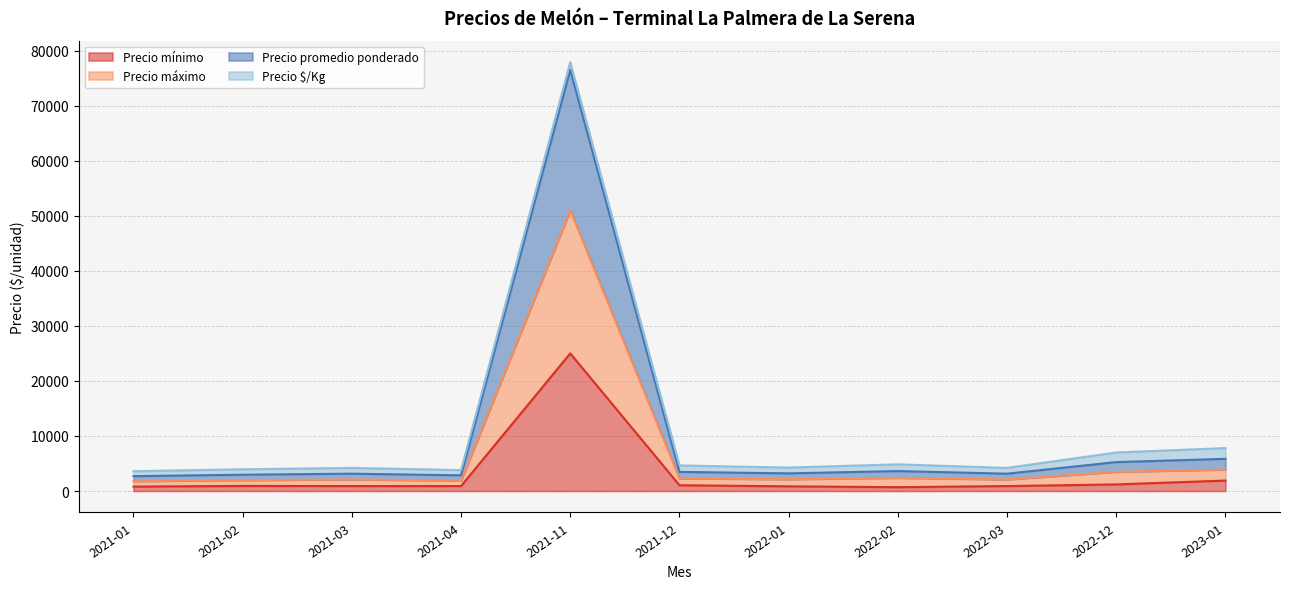

Rank the categories by Precio promedio ponderado value from lowest to highest.

2021-01, 2021-04, 2021-02, 2021-03, 2022-03, 2022-01, 2021-12, 2022-02, 2022-12, 2023-01, 2021-11